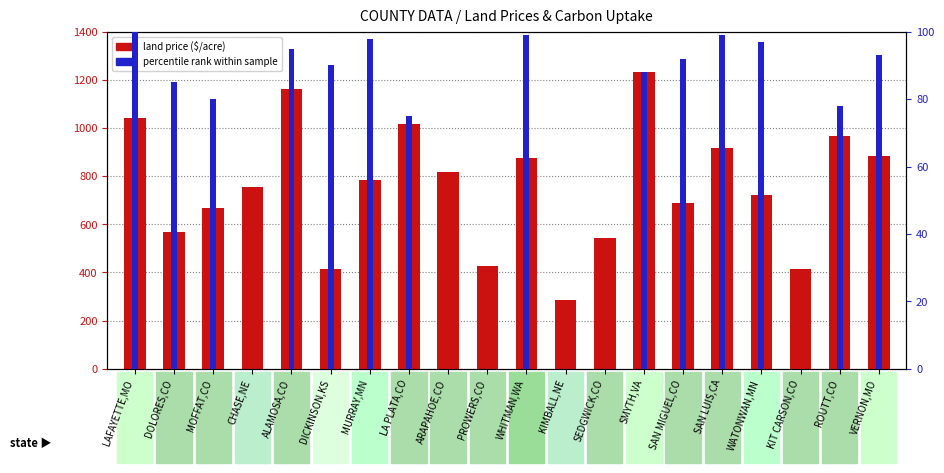

Rank the series by their maximum value, from lowest to highest.

percentile rank within sample, land price ($/acre)